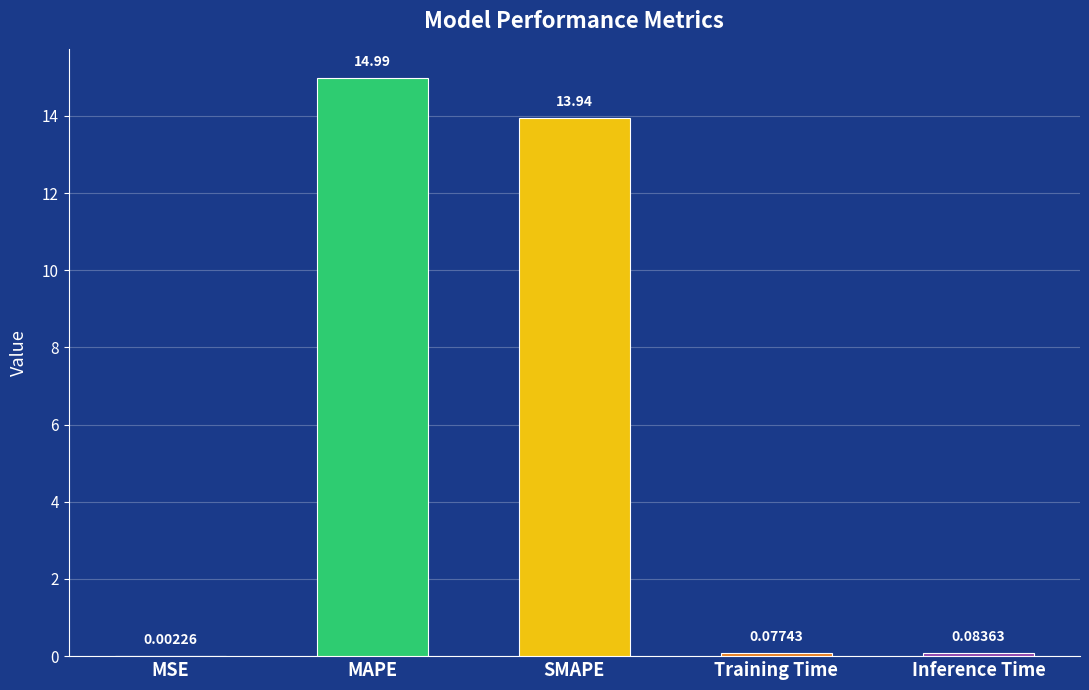

At which category does the chart reach its peak across all series?

MAPE